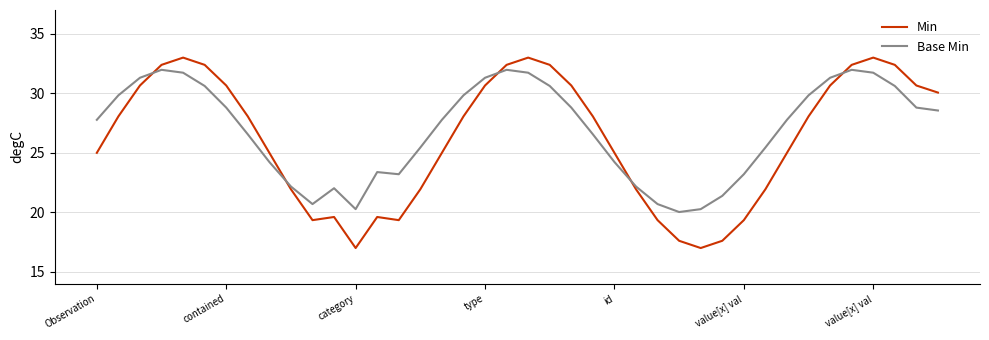

What is the smallest value displayed?

17.0